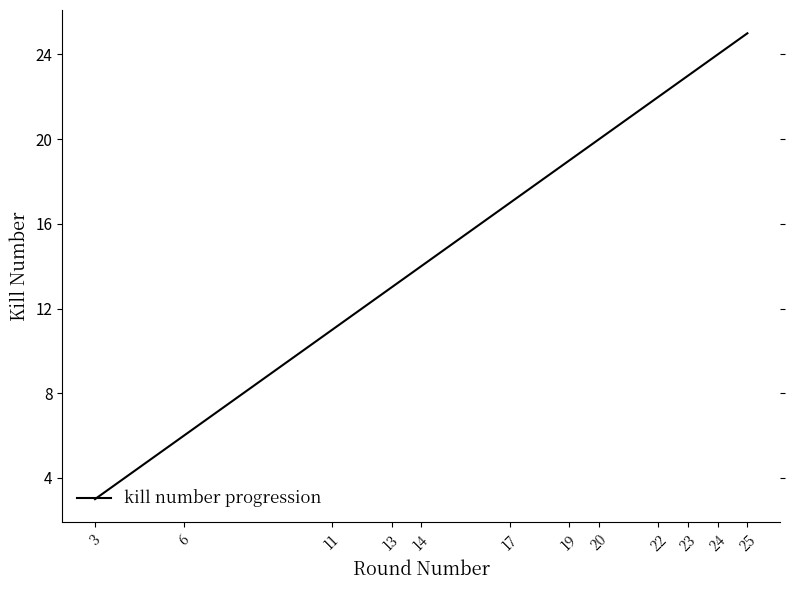

What is the minimum value shown in the chart?

3